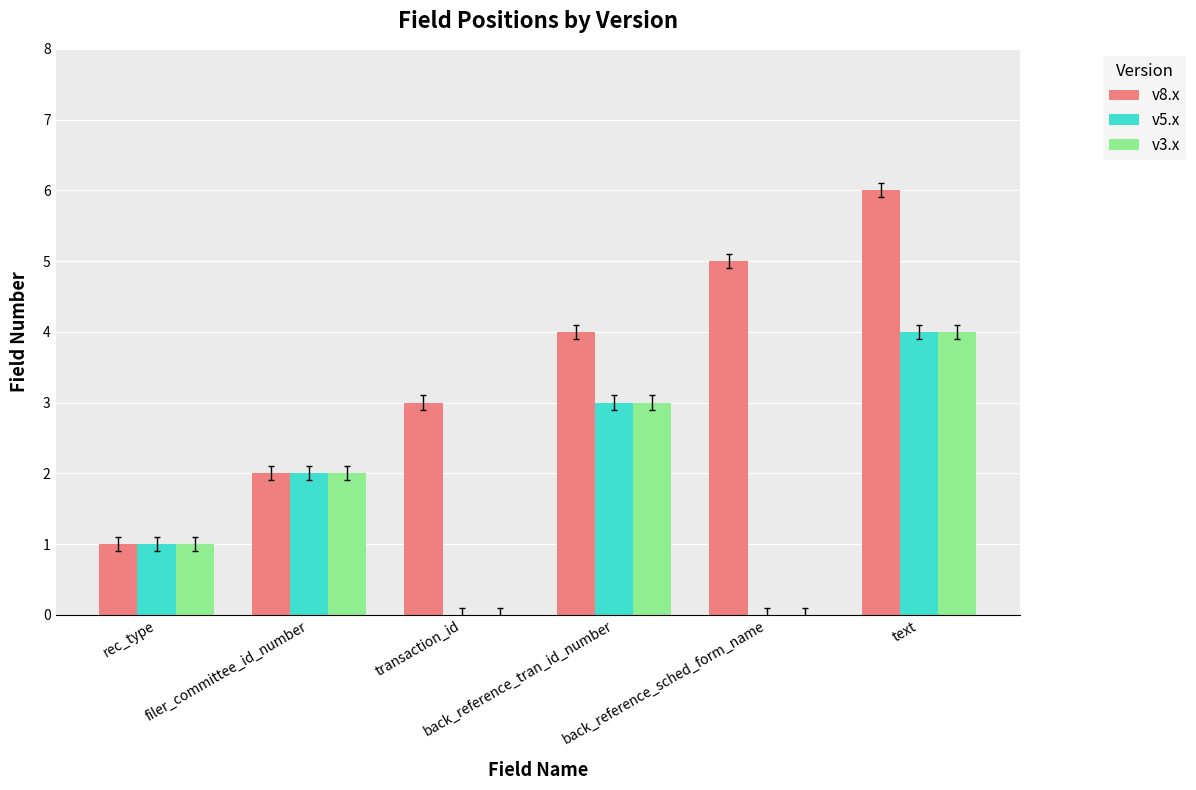

Which category has the highest value across all series?

text